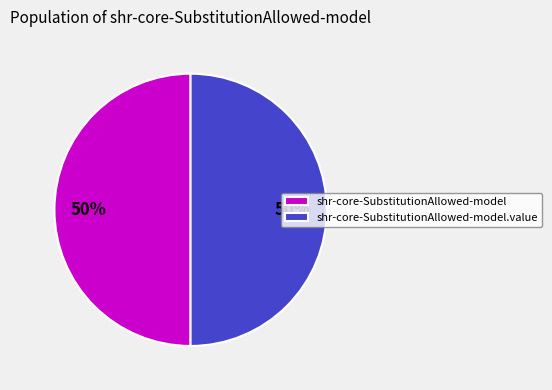

The shr-core-SubstitutionAllowed-model slice represents 13% of the pie. True or false?

False